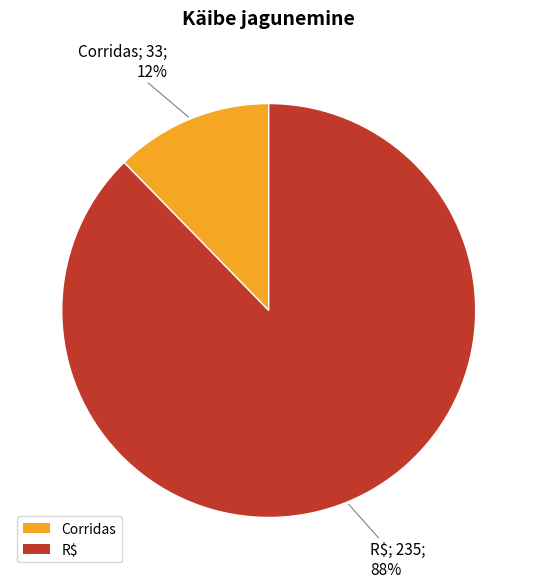

True or false: R$ accounts for 88% of the total.

True